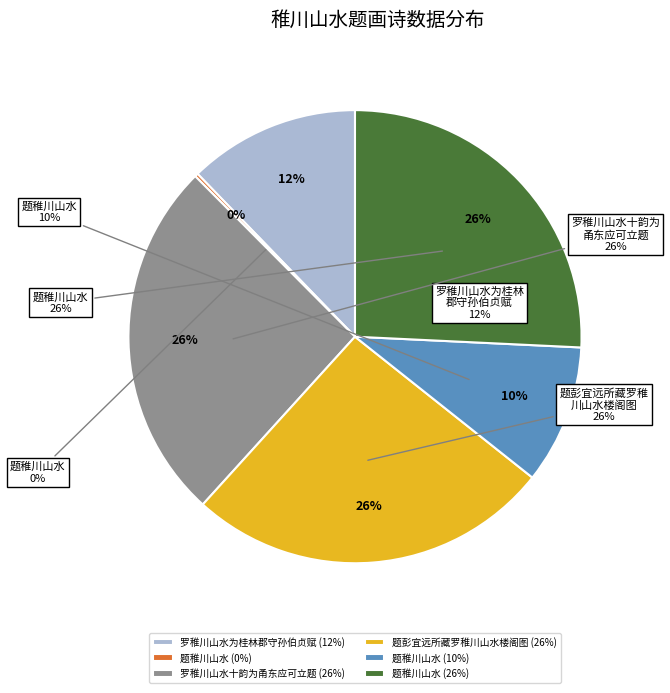

To the nearest percent, what is the average slice percentage?

17%